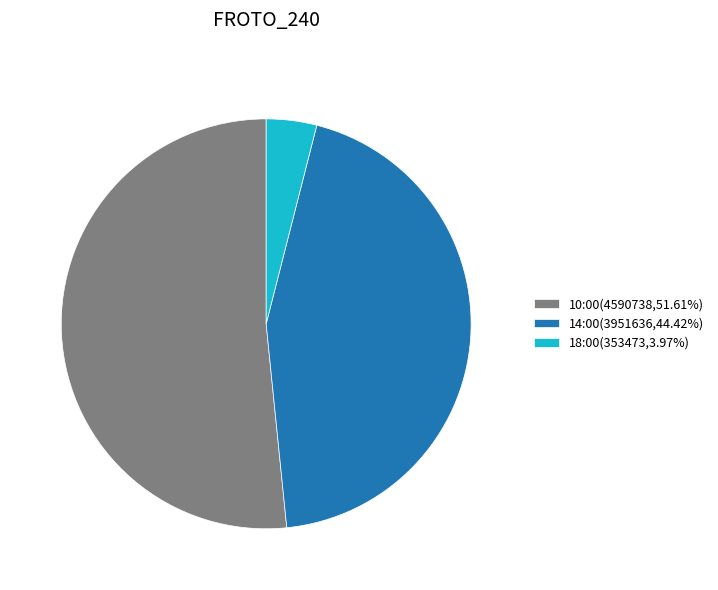

Is there any slice that represents more than half of the pie?

Yes